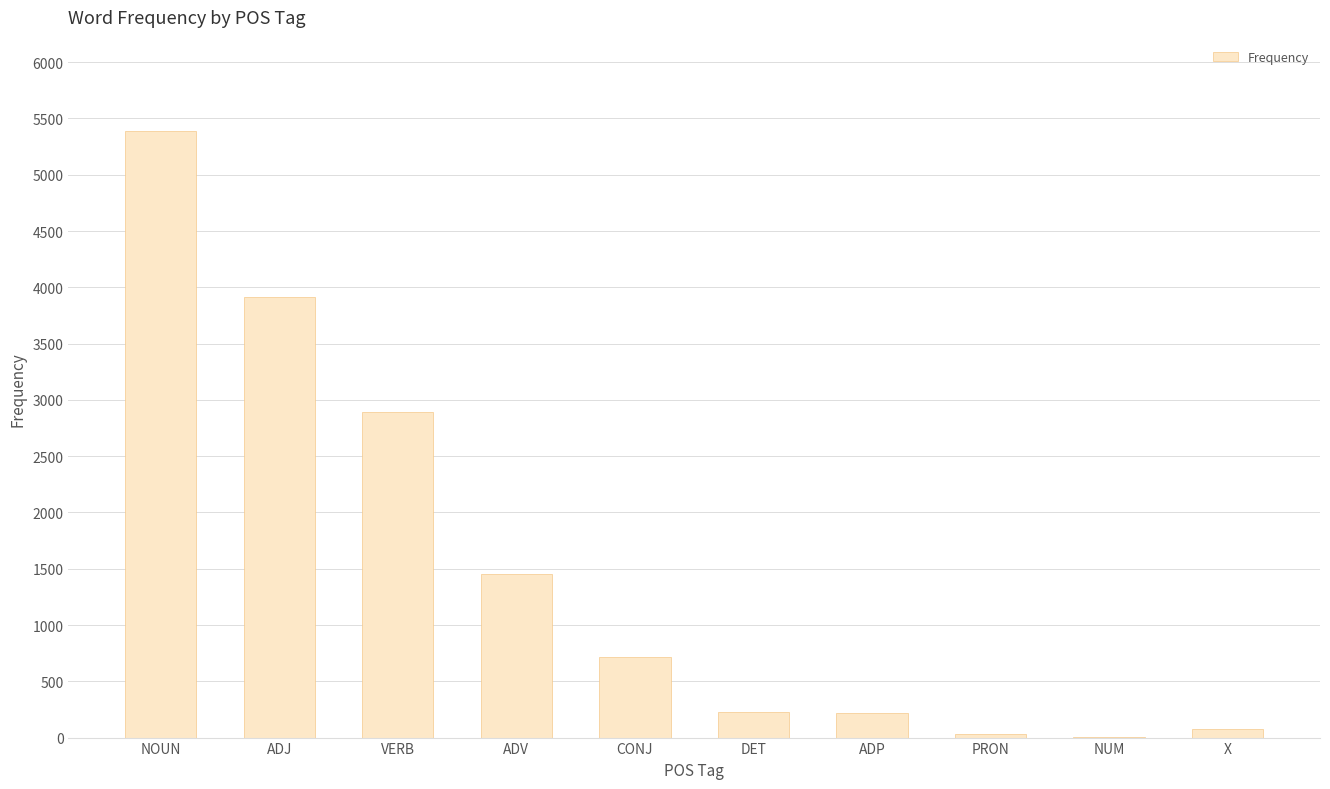

At which label is the value closest to 2696?

VERB